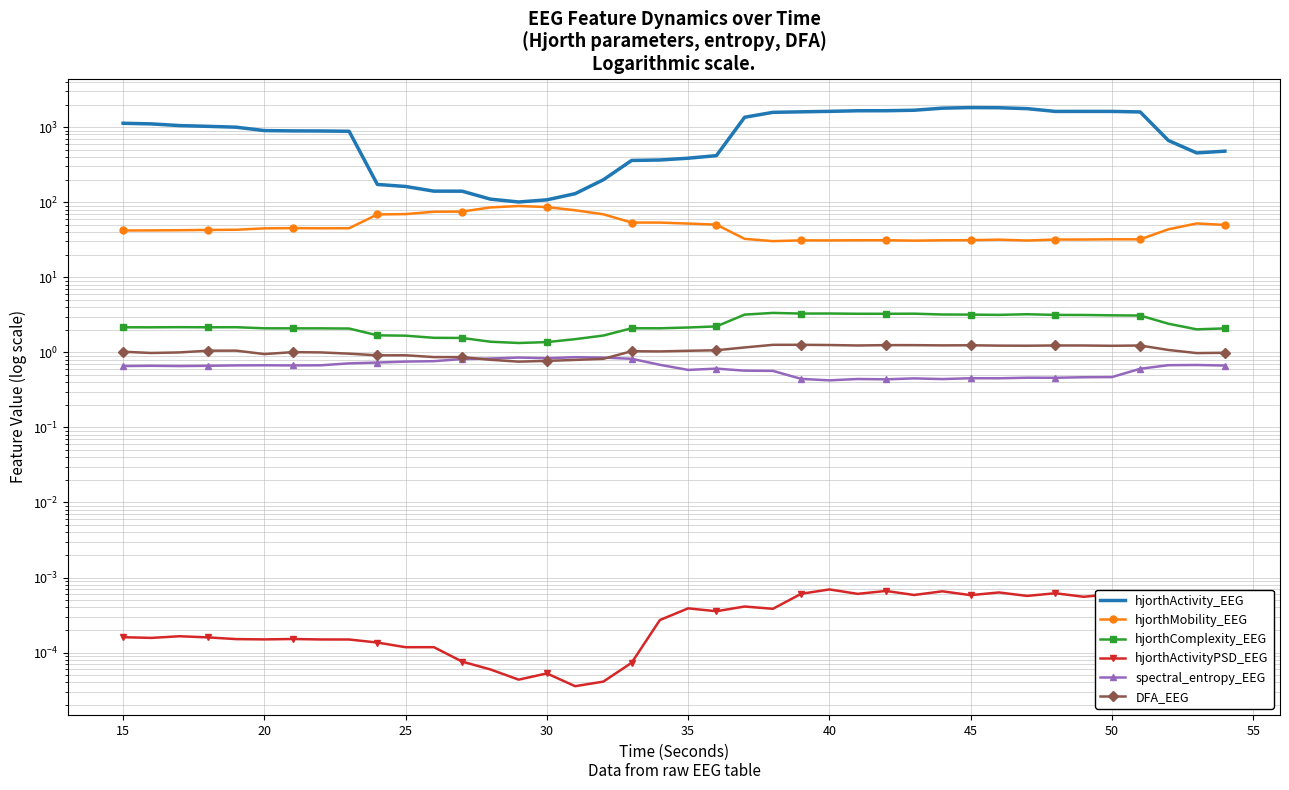

True or false: DFA_EEG and hjorthComplexity_EEG cross at least once.

False